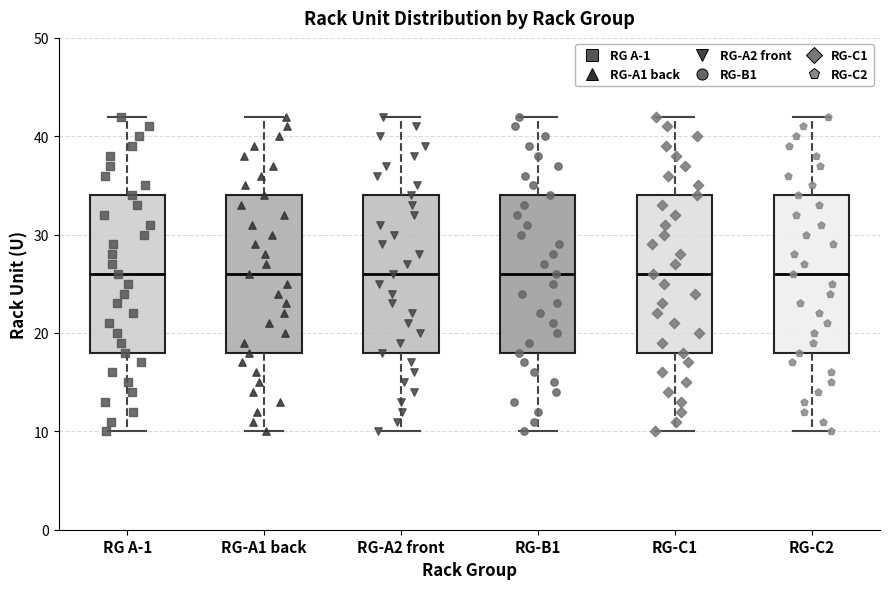

Where is the upper edge of the box for RG A-1 on the y-axis? The values are not printed on the chart, so give them approximately, as read against the axis.

34